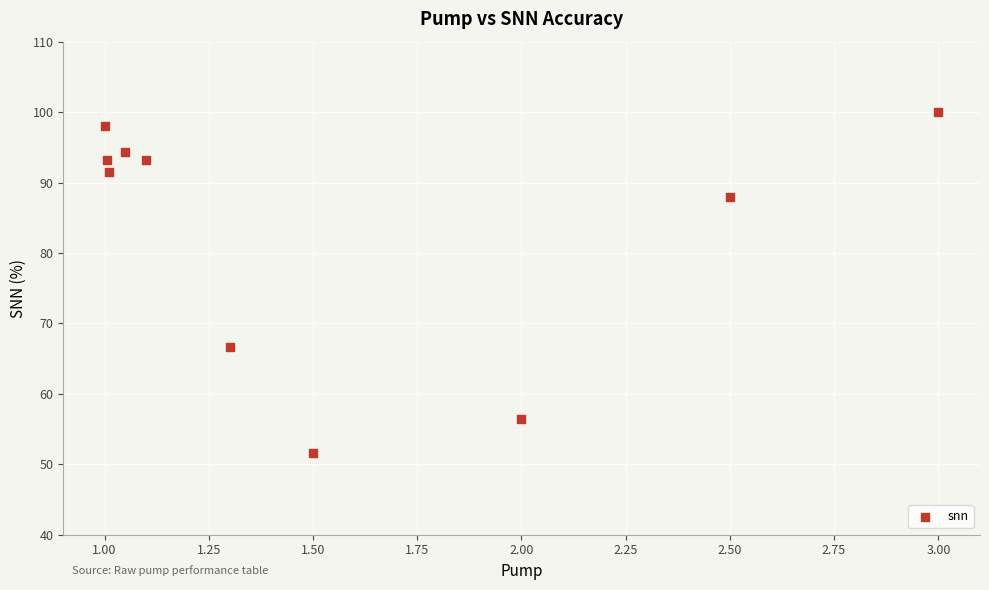

What Y value in the scatter plot is closest to 75?

66.7